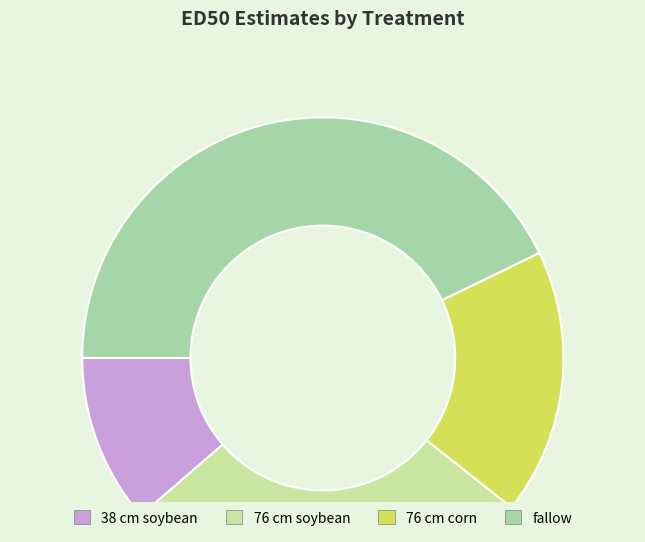

How many slices are in this pie chart?

4